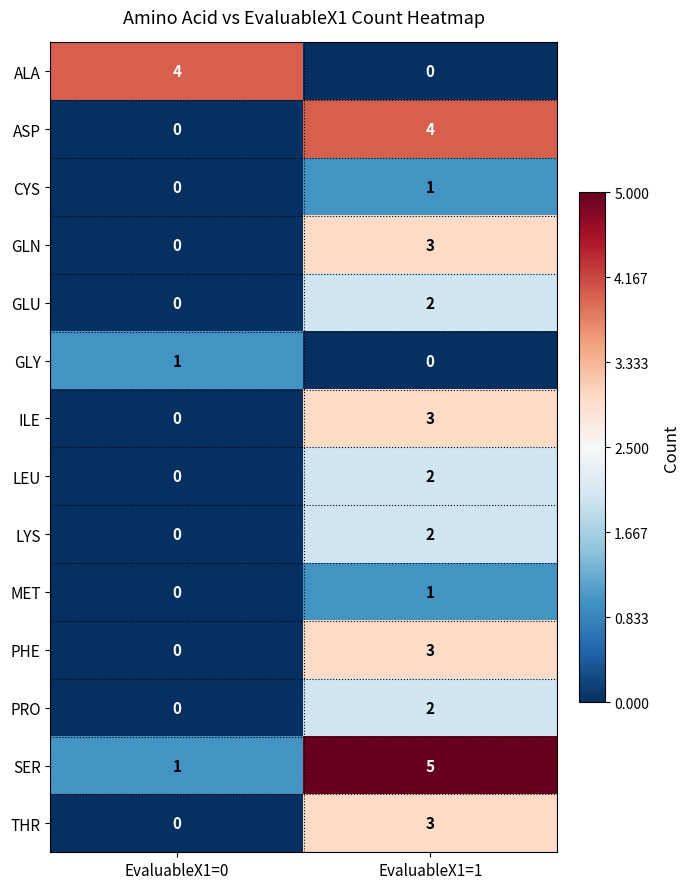

Reading left to right, extract all data points from this chart.

ALA: EvaluableX1=0=4	EvaluableX1=1=0
ASP: EvaluableX1=0=0	EvaluableX1=1=4
CYS: EvaluableX1=0=0	EvaluableX1=1=1
GLN: EvaluableX1=0=0	EvaluableX1=1=3
GLU: EvaluableX1=0=0	EvaluableX1=1=2
GLY: EvaluableX1=0=1	EvaluableX1=1=0
ILE: EvaluableX1=0=0	EvaluableX1=1=3
LEU: EvaluableX1=0=0	EvaluableX1=1=2
LYS: EvaluableX1=0=0	EvaluableX1=1=2
MET: EvaluableX1=0=0	EvaluableX1=1=1
PHE: EvaluableX1=0=0	EvaluableX1=1=3
PRO: EvaluableX1=0=0	EvaluableX1=1=2
SER: EvaluableX1=0=1	EvaluableX1=1=5
THR: EvaluableX1=0=0	EvaluableX1=1=3